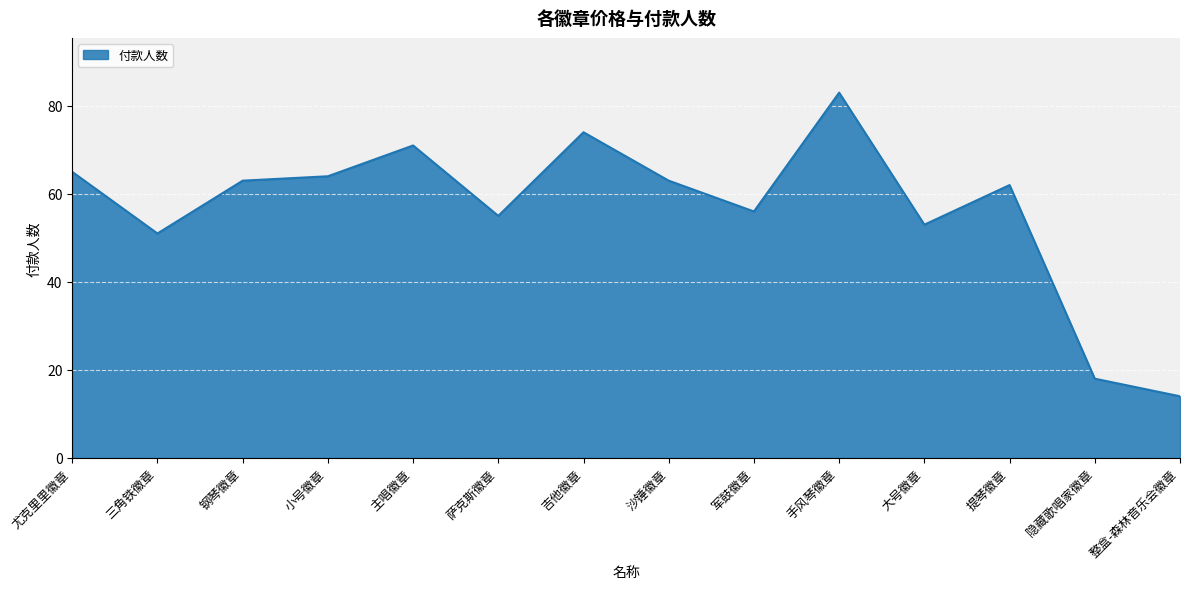

Approximately how many times larger is the value at 手风琴徽章 compared to 主唱徽章?

1.2